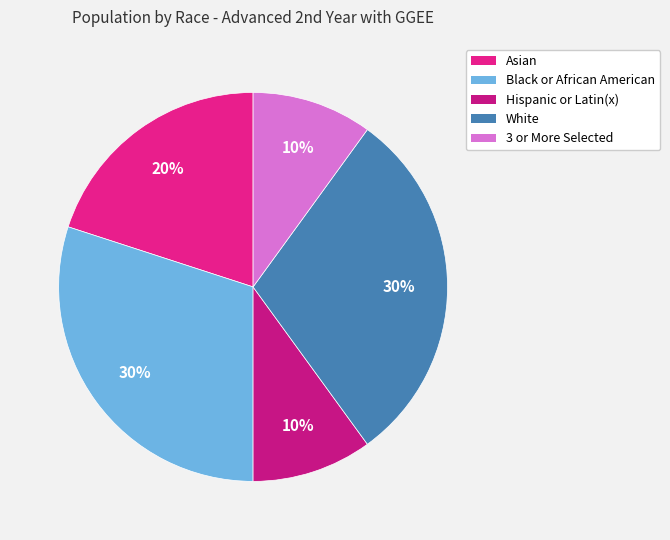

Does any single category account for the majority?

No